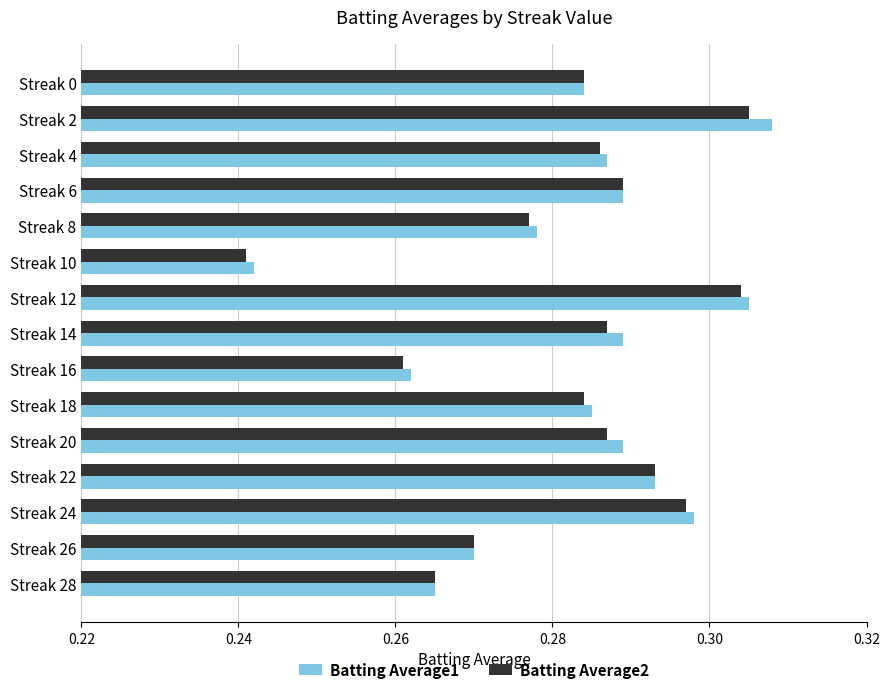

The Batting Average2 series shows 0.2 at Streak 26. True or false?

False